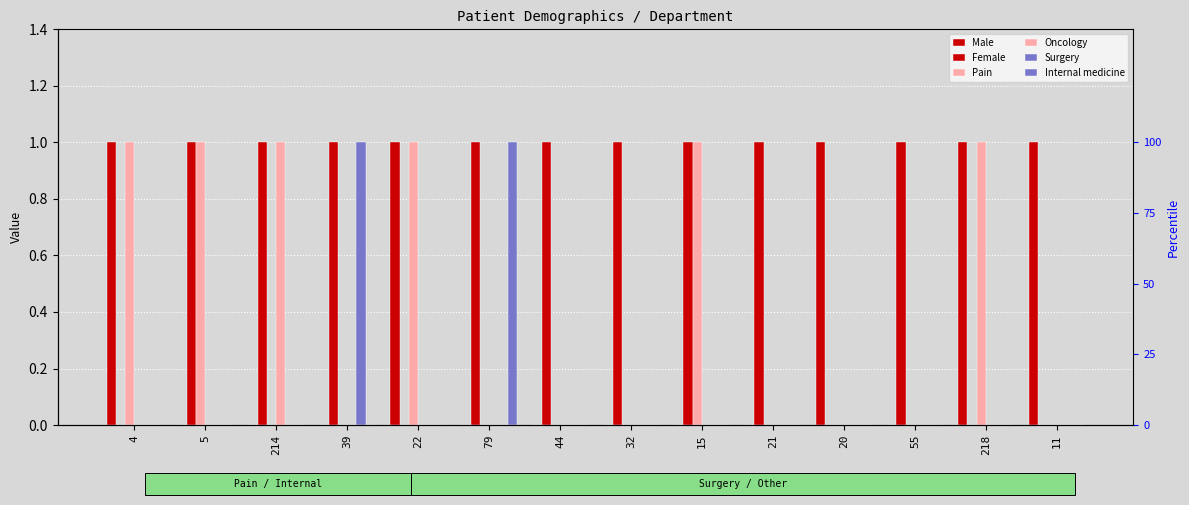

Is it true that Oncology equals 0 at 22?

True